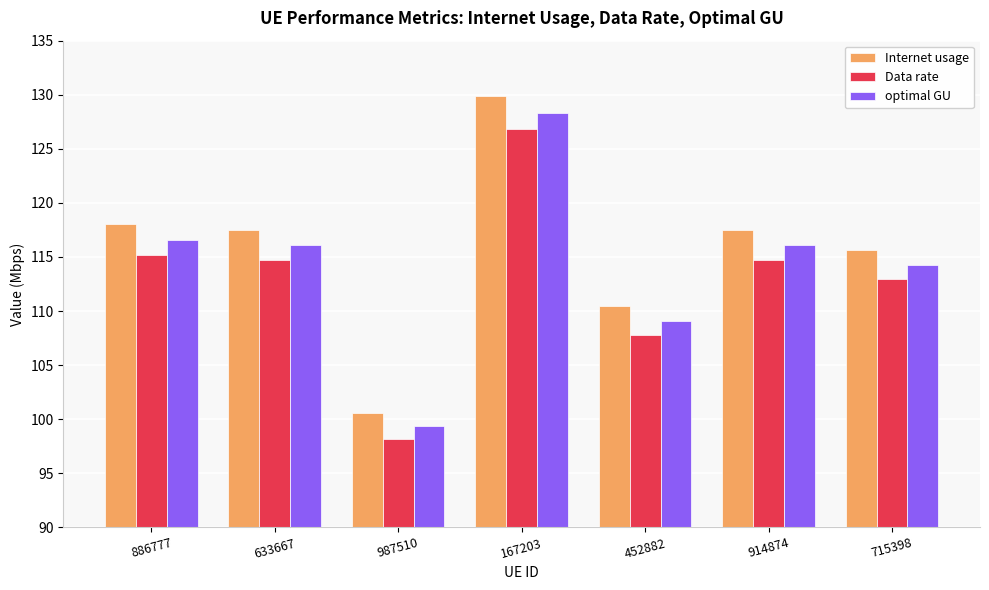

Where does the optimal GU series first go above 116?

886777